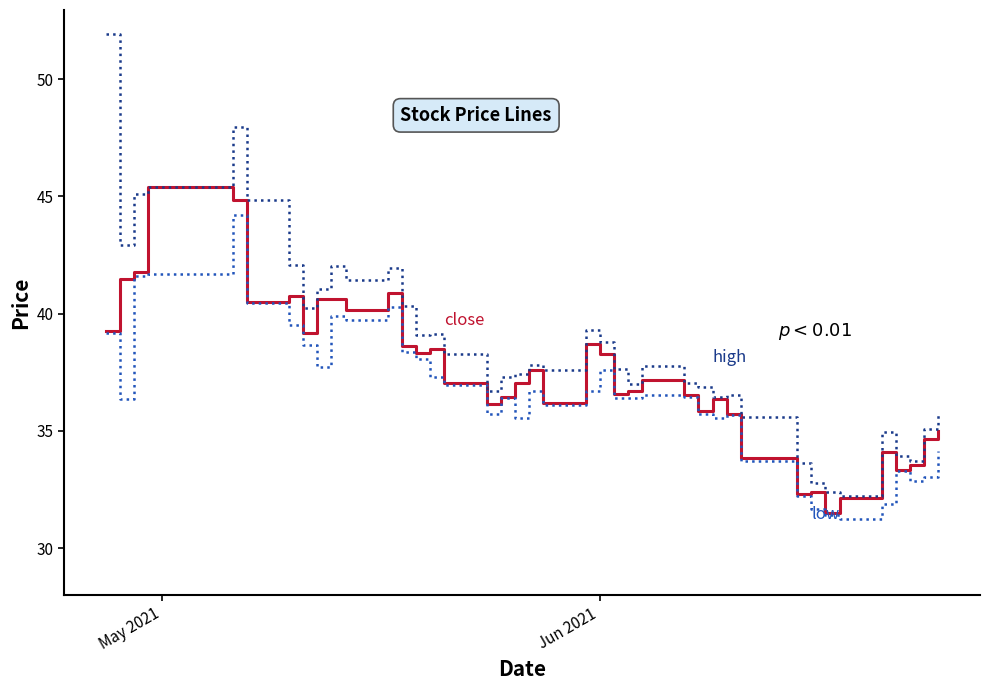

What is the smallest value displayed?

31.3